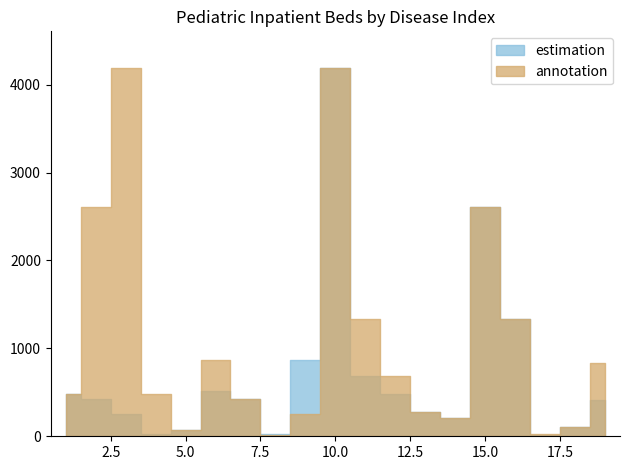

True or false: annotation and estimation intersect in this chart.

False